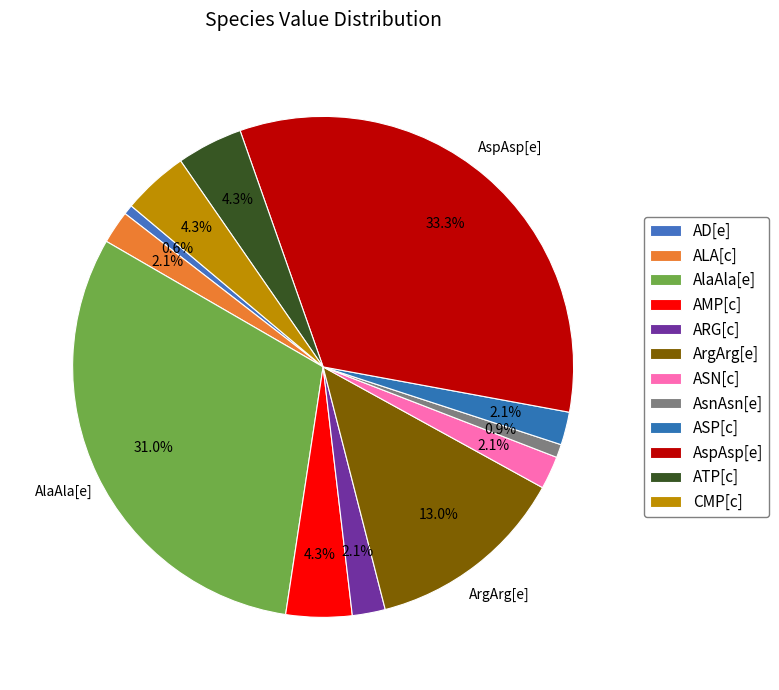

How many slices are in this pie chart?

12